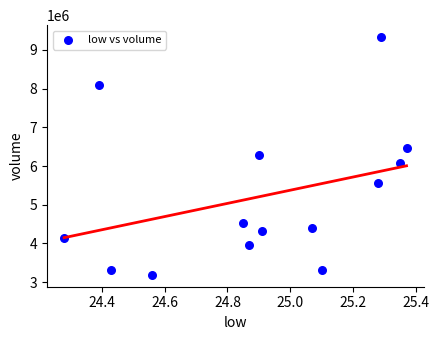

What is the range of Y values (max minus min)?

6145079